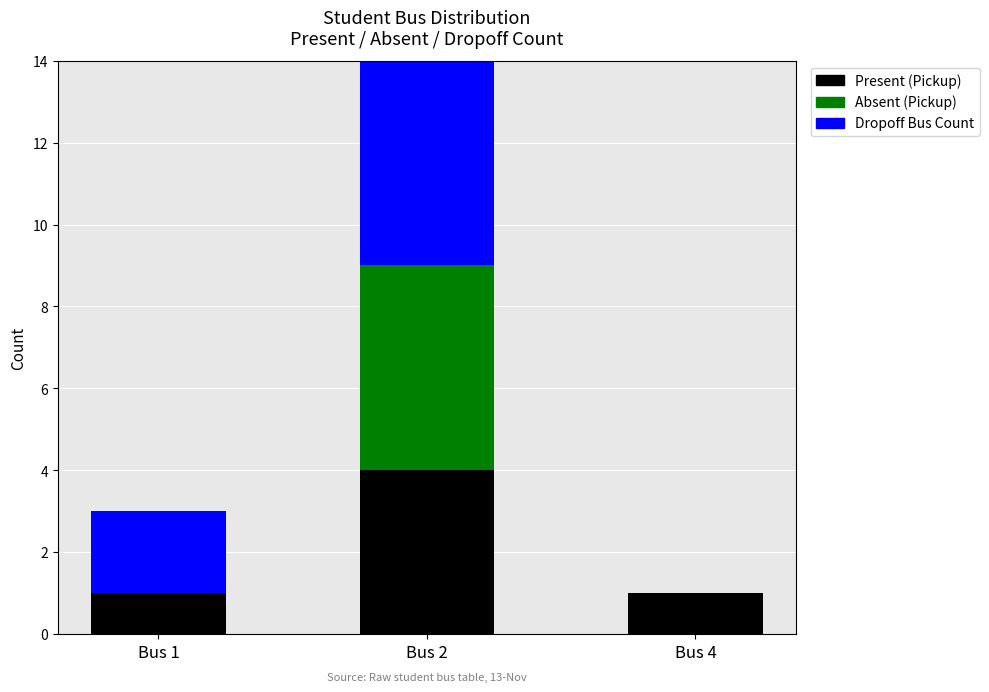

What is the difference between the second highest and minimum values in the Dropoff Bus Count series?

2